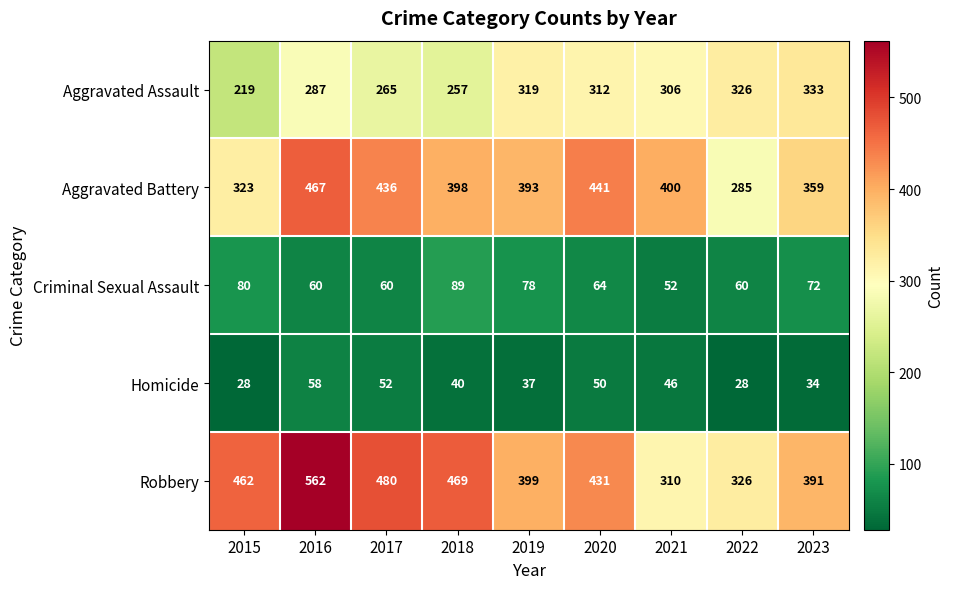

At which label is Robbery closest to 436?

2020